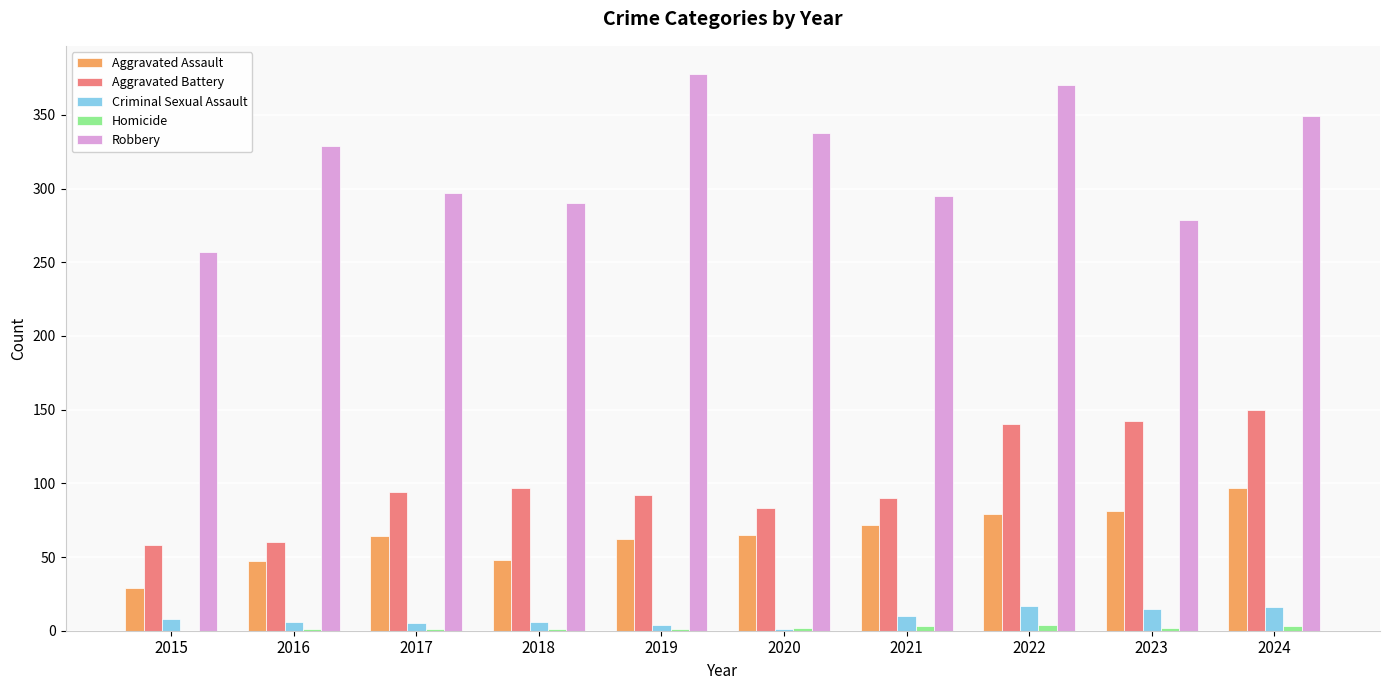

Between 2020 and 2021, which series saw the biggest shift?

Robbery